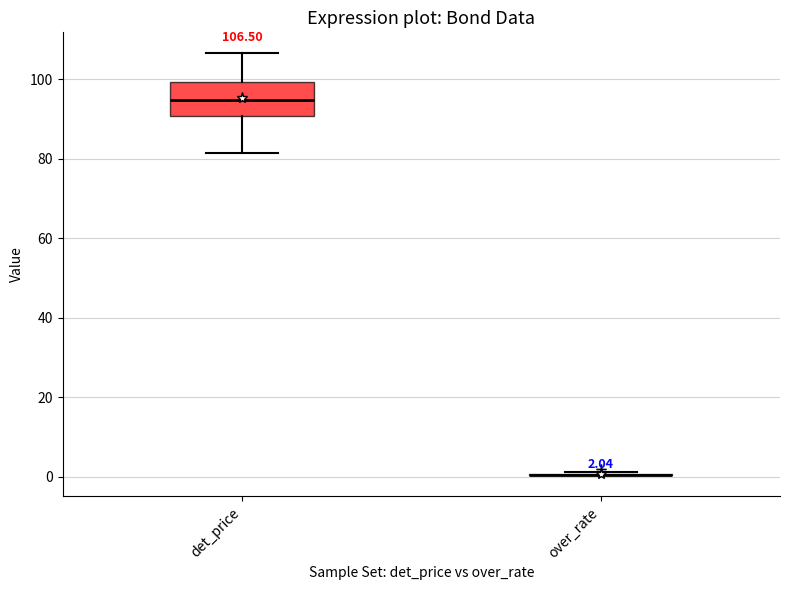

Comparing the boxes themselves (not the whiskers), which one is the tallest?

det_price